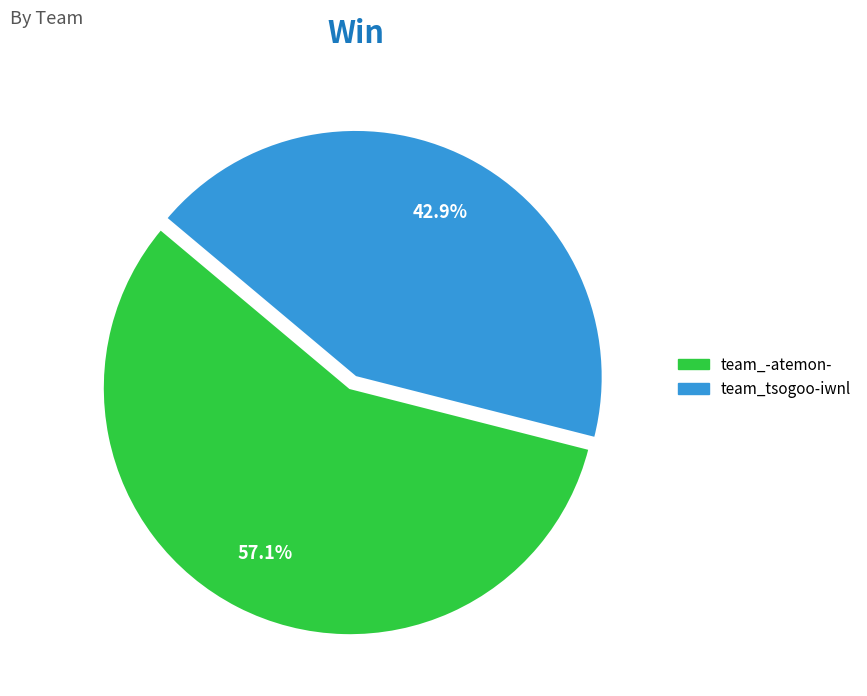

To the nearest percent, what is the difference between the largest and smallest slice percentages?

14%